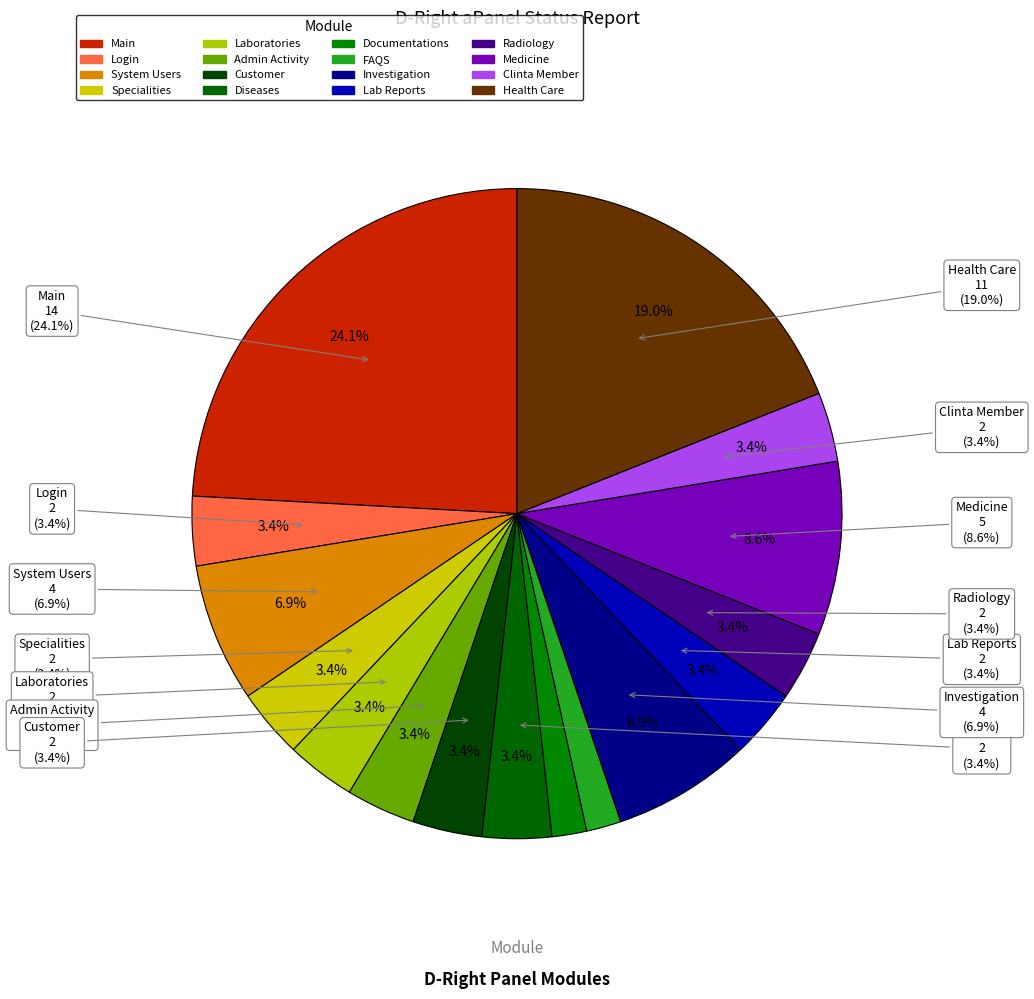

Between Lab Reports and Login, which is larger?

Lab Reports